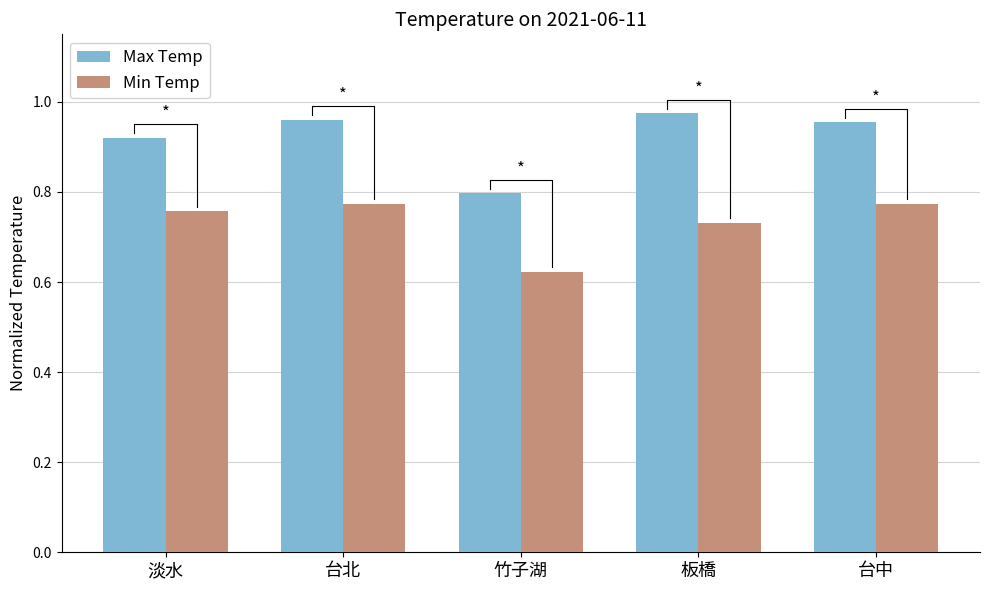

List the labels in order of Max Temp value, largest first.

板橋, 台北, 台中, 淡水, 竹子湖